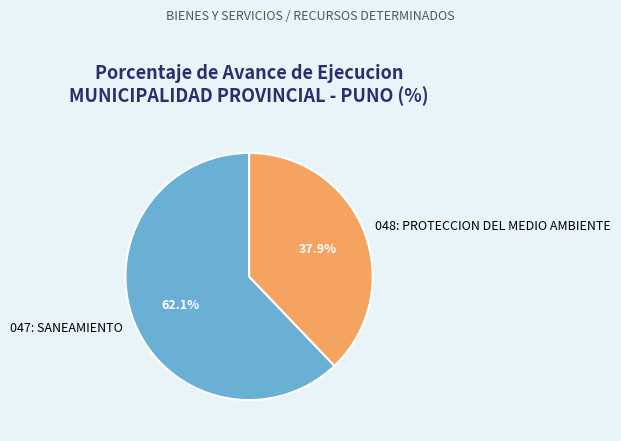

To the nearest percent, what is the difference between the largest and smallest slice percentages?

24%